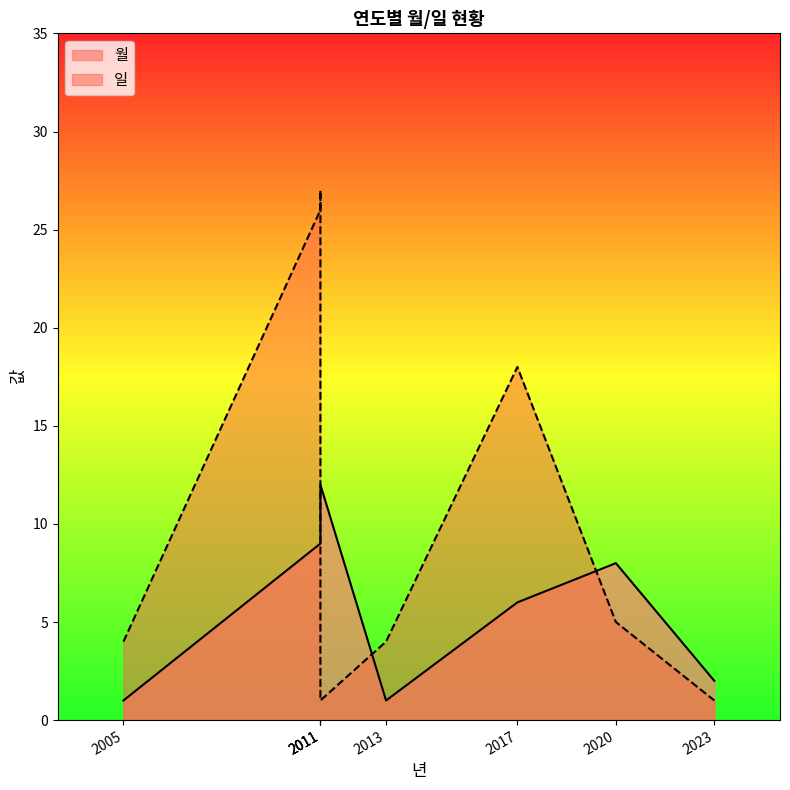

The value of 일 at 2023 is 2. True or false?

False